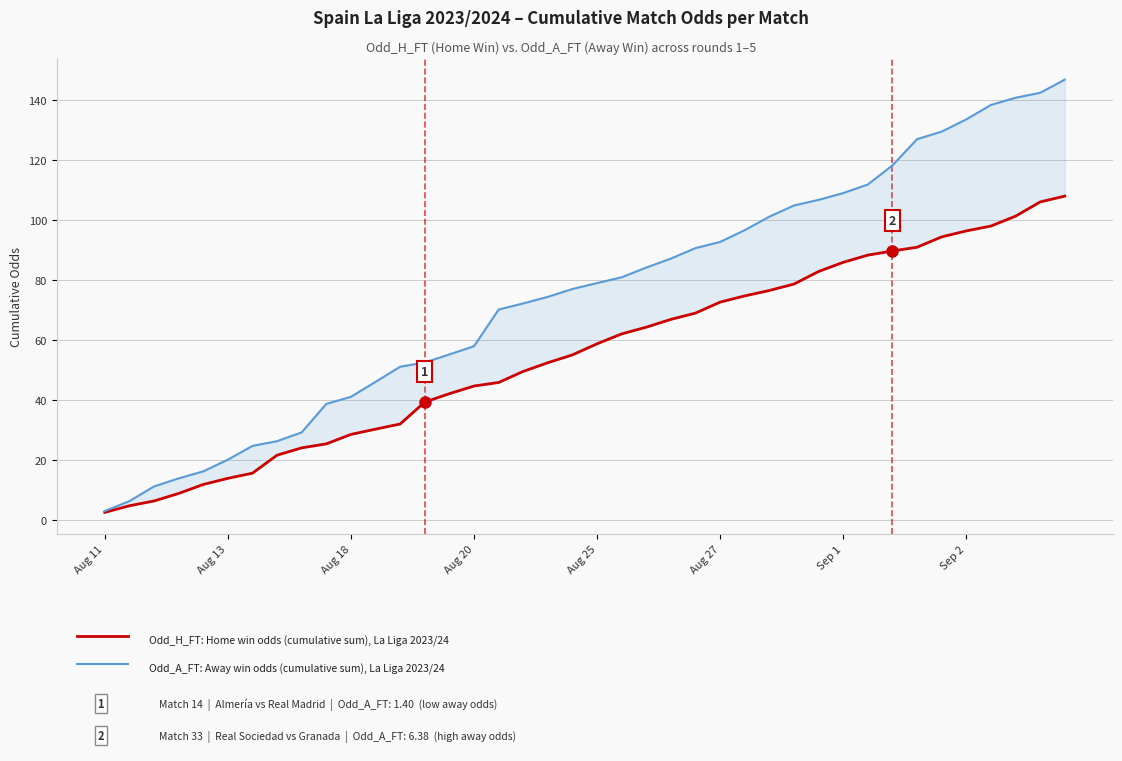

The Odd_A_FT (Away Win Odds, cumulative) series shows 48.6 at 16. True or false?

False